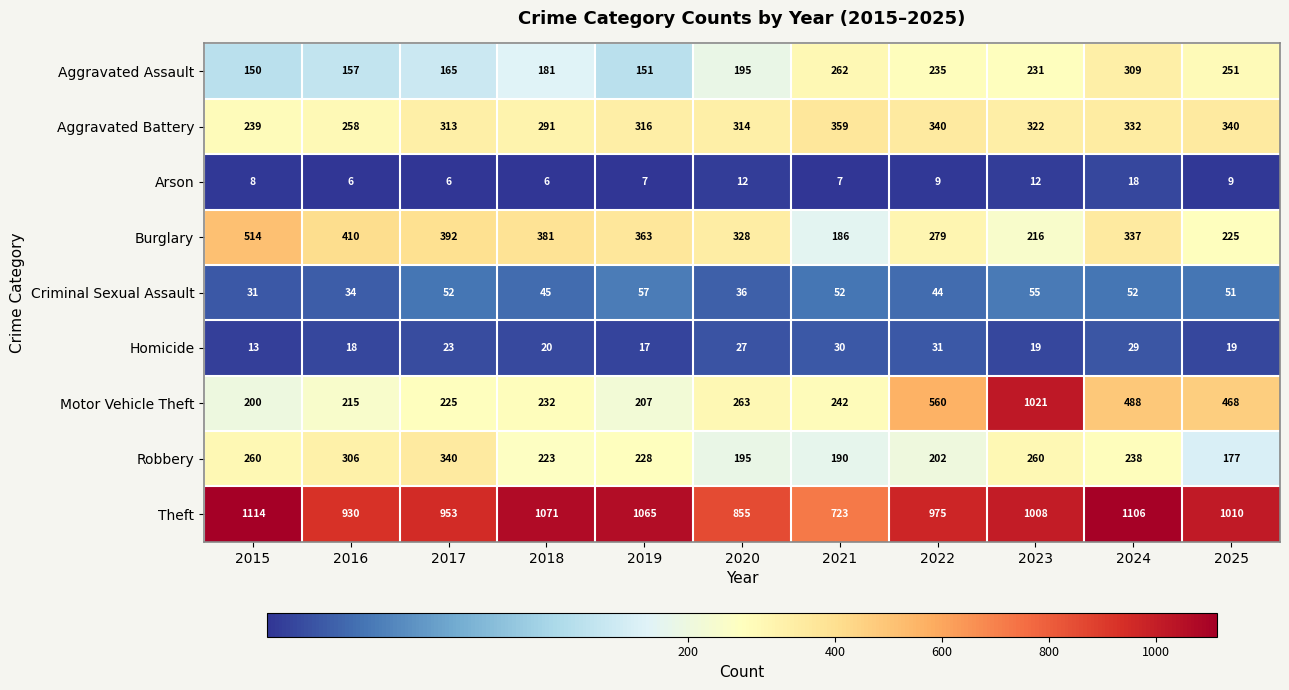

The Aggravated Assault series shows 239 at 2016. True or false?

False